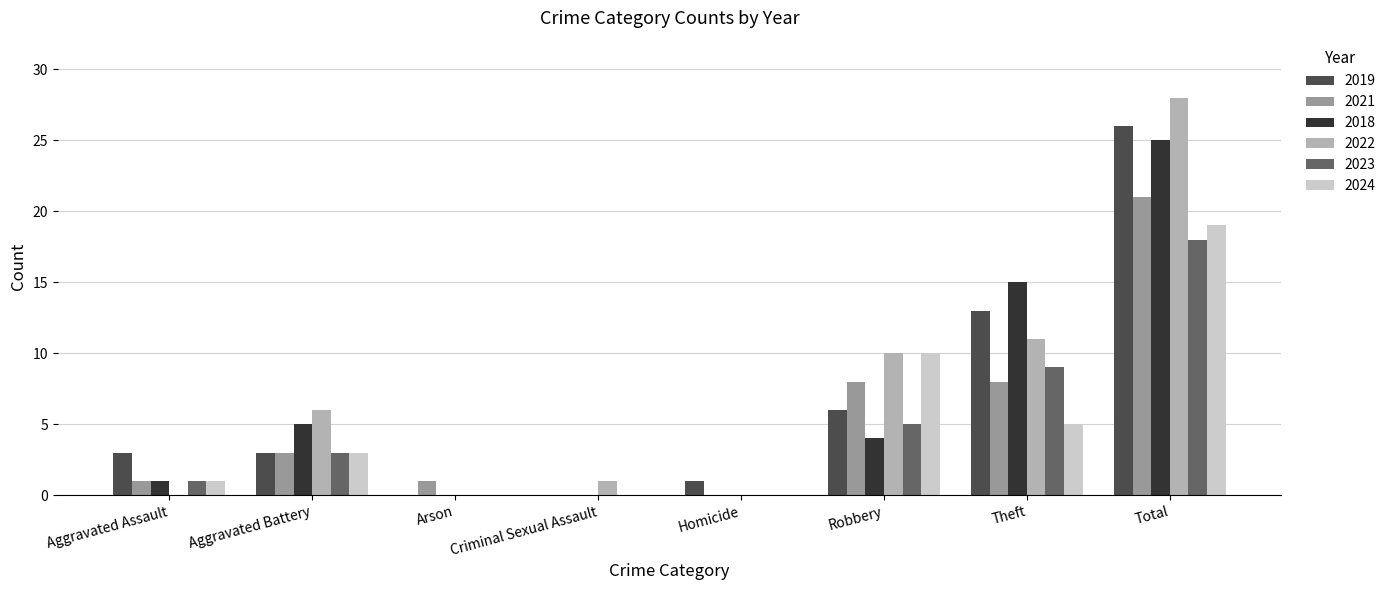

Between Aggravated Battery and Homicide, which series saw the biggest shift?

2022